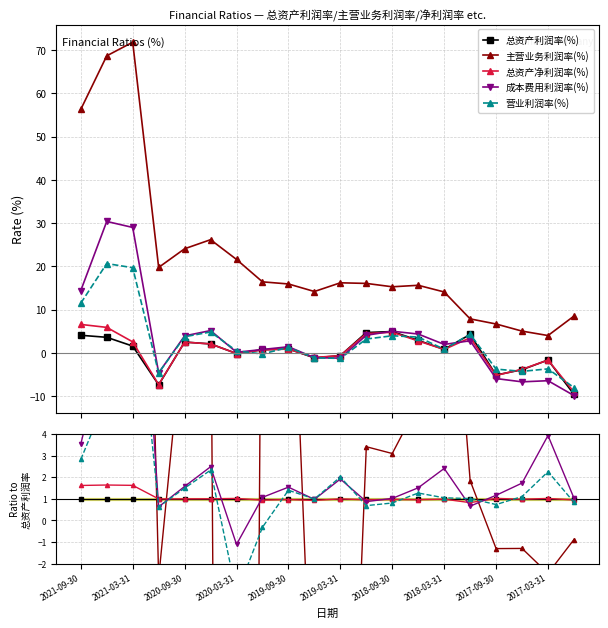

What is the smallest value displayed?

-158.6